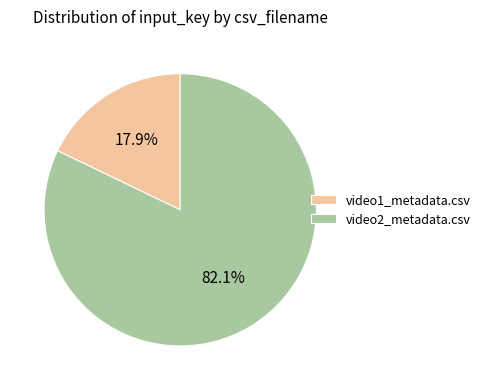

Count the number of slices in the pie.

2